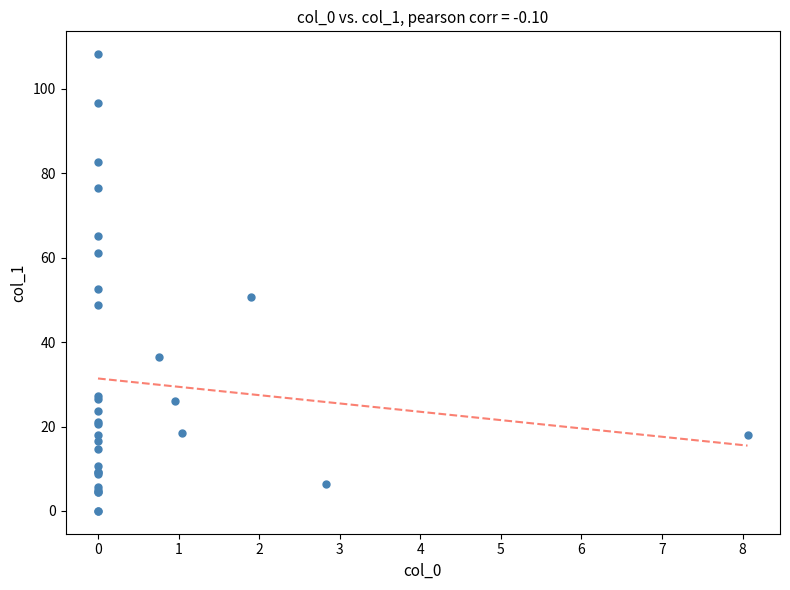

What Y value in the scatter plot is closest to 54?

52.7